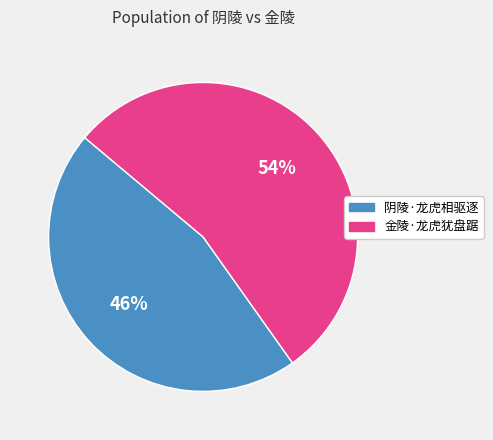

The 金陵·龙虎犹盘踞 slice represents 54% of the pie. True or false?

True